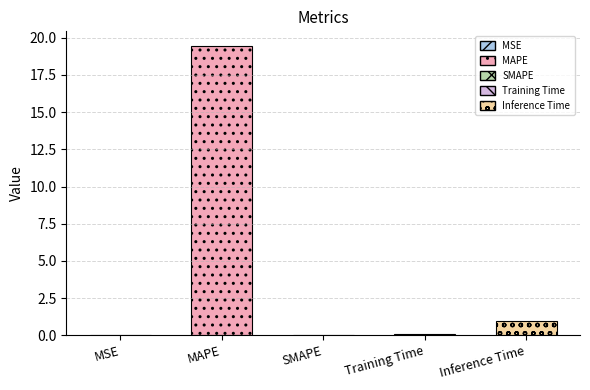

Count the number of values greater than 0.

4